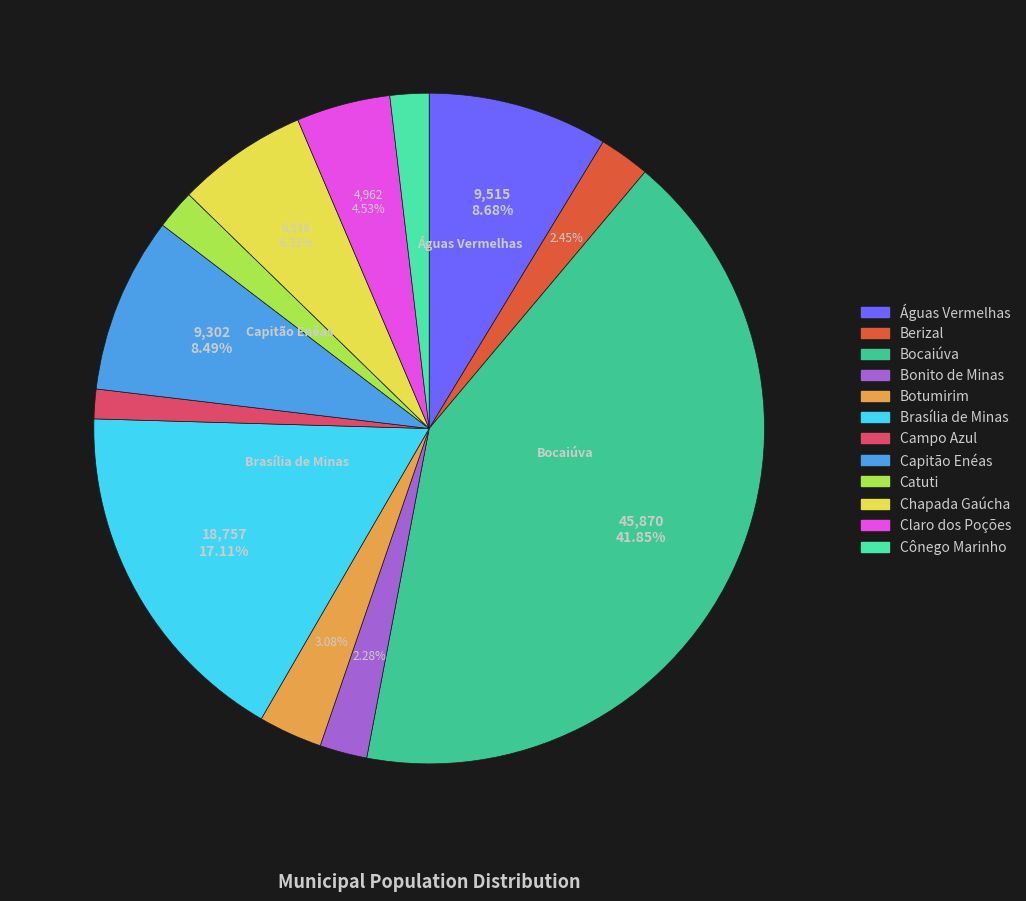

To the nearest percent, what is the difference between the Brasília de Minas and Botumirim slice percentages?

14%